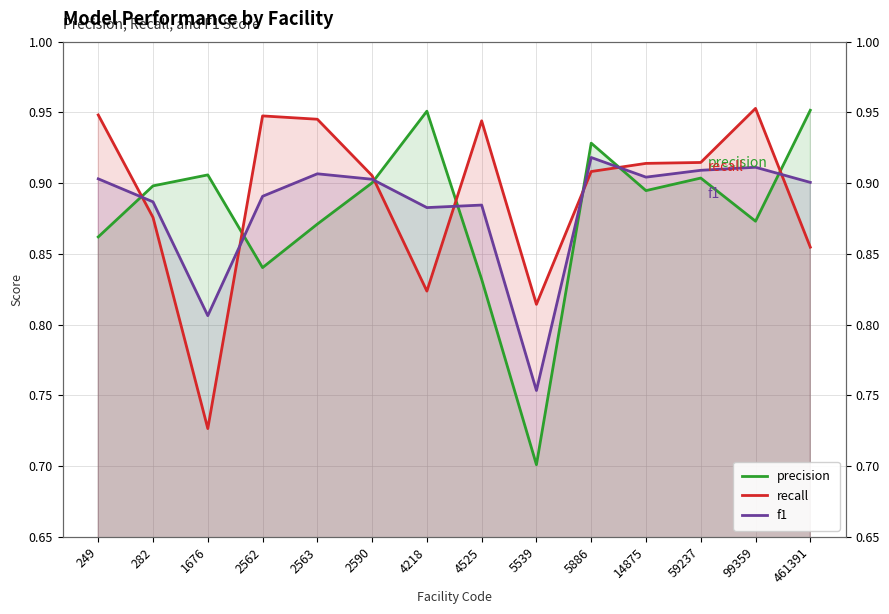

What is the value of the recall point at the 1st from the left?

0.9